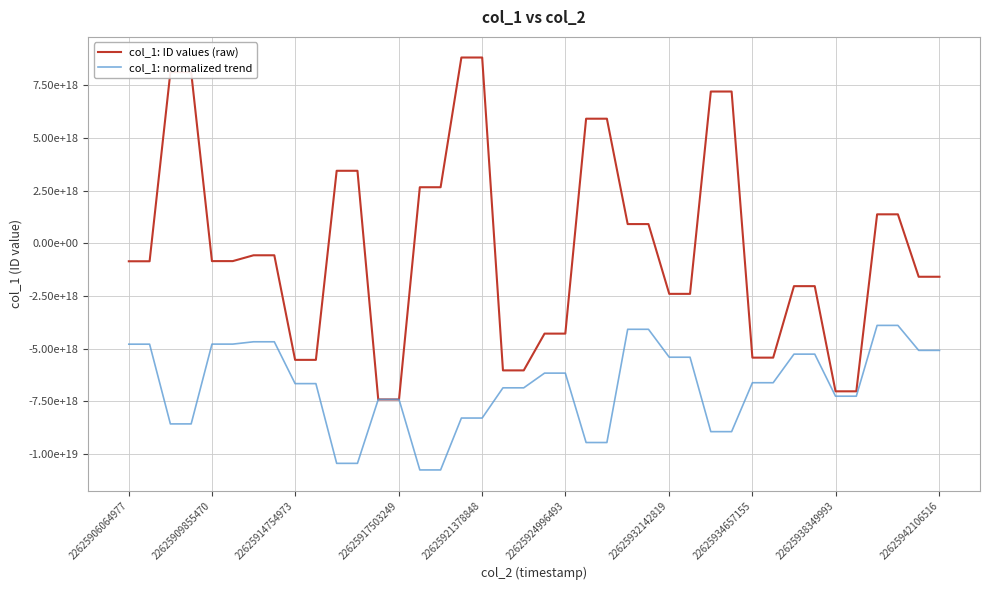

Is this an area chart (filled region under the line)?

No